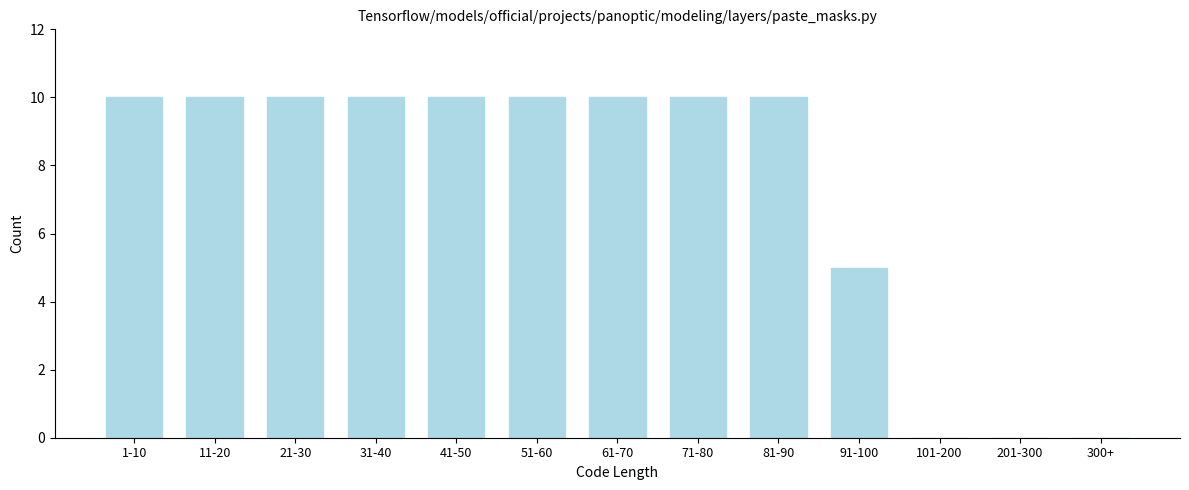

Reading left to right, extract all data points from this chart.

1-10=10	11-20=10	21-30=10	31-40=10	41-50=10	51-60=10	61-70=10	71-80=10	81-90=10	91-100=5	101-200=0	201-300=0	300+=0